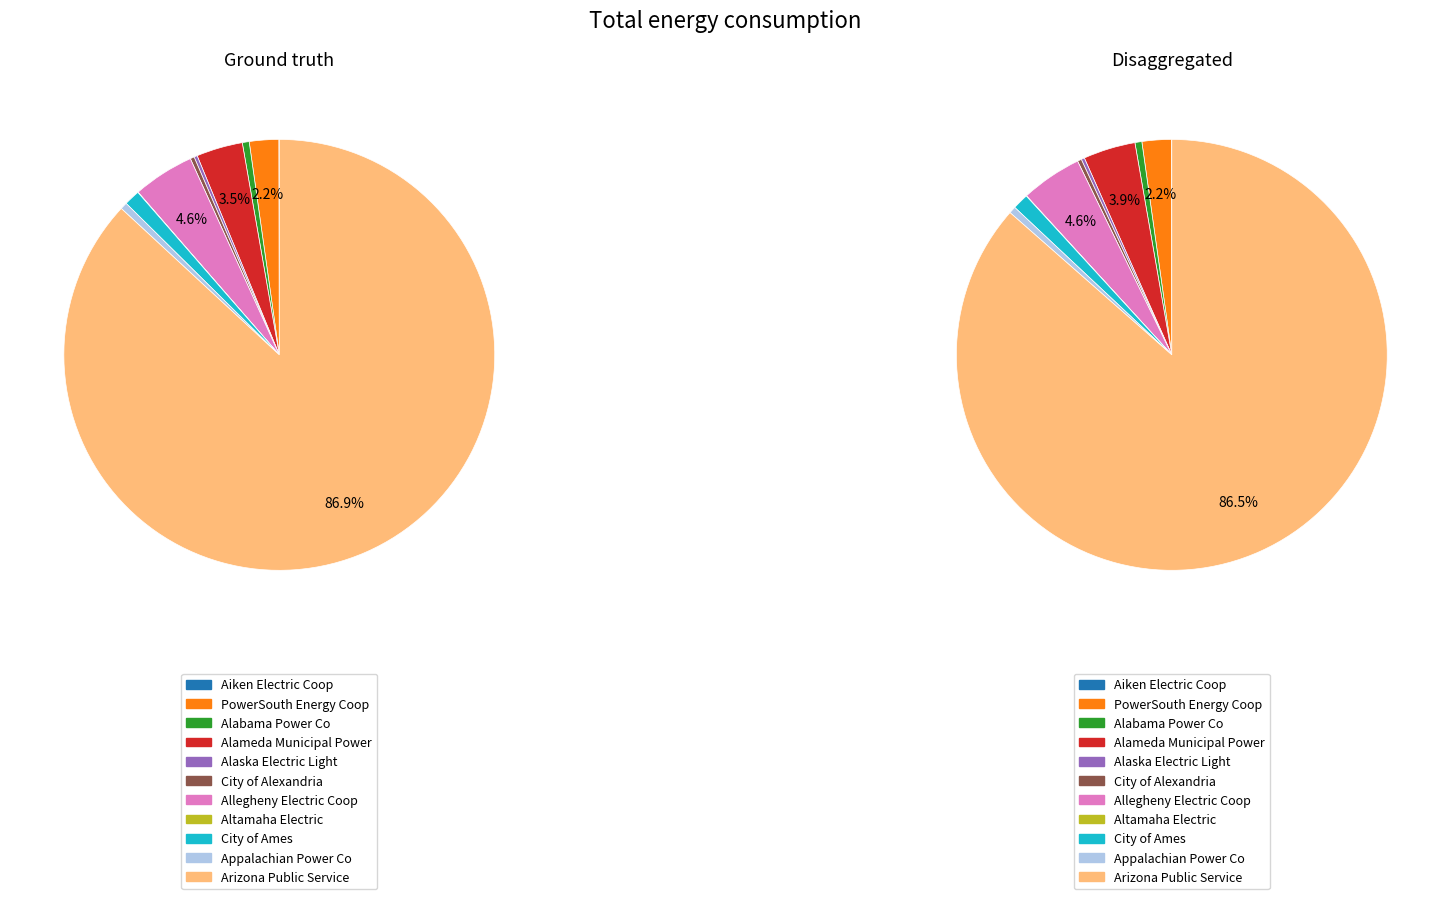

Combined, do Arizona Public Service and City of Ames account for over 50%?

Yes